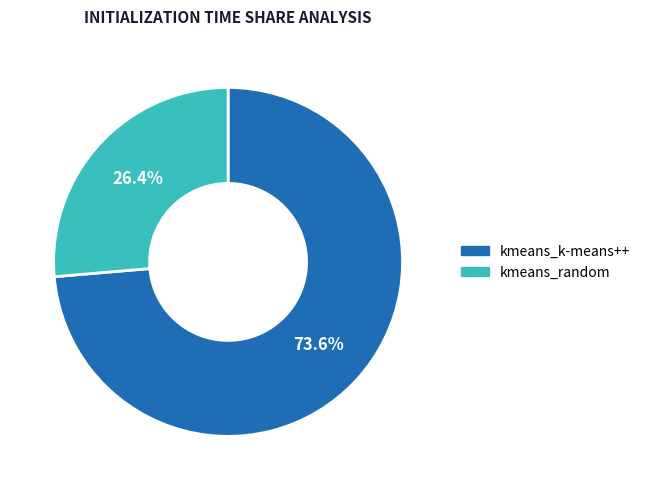

To the nearest percent, what portion does kmeans_random represent?

26%